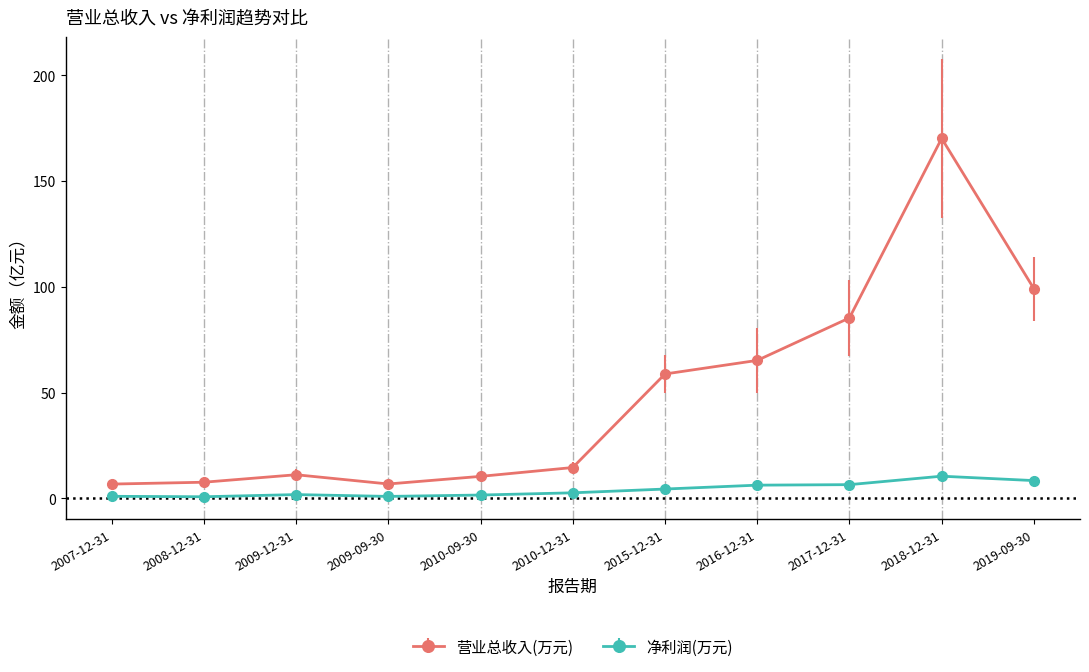

Where is 营业总收入(万元) nearest to the value 88?

2017-12-31